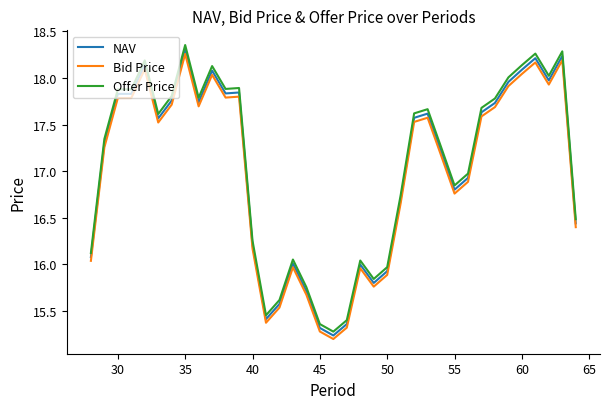

What is the difference between the second highest and second lowest values in the NAV series?

2.9